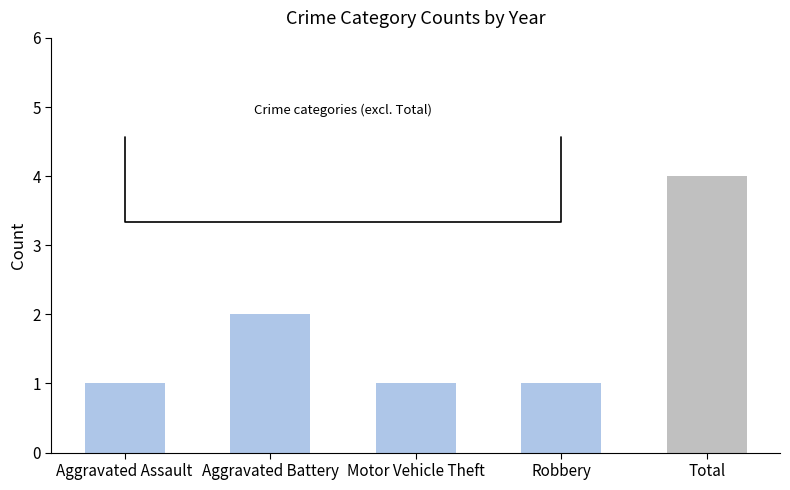

How many data points does each series have?

5